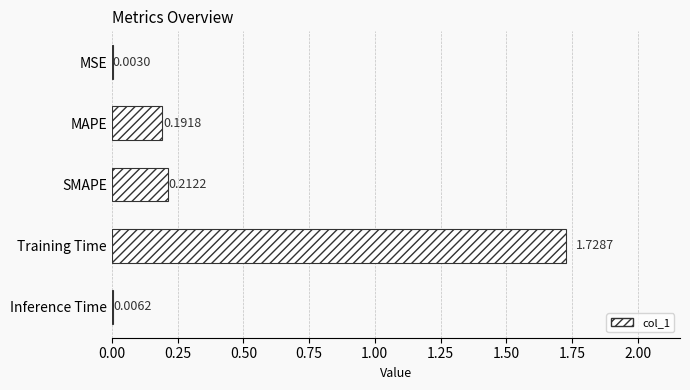

Which label corresponds to the largest value in the chart?

Training Time